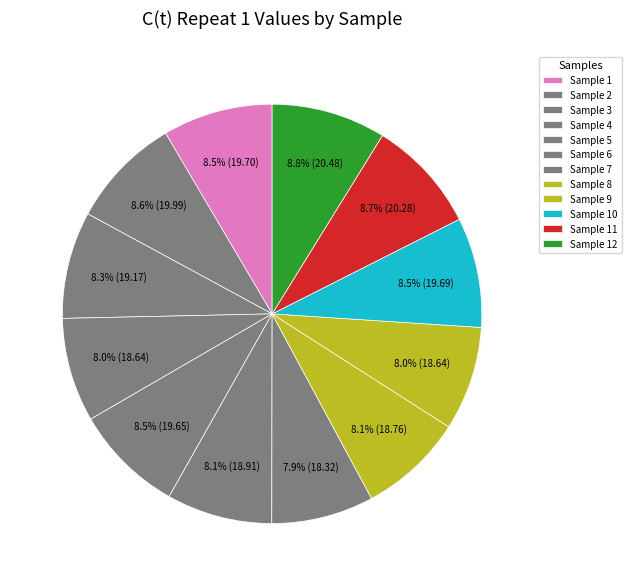

Is it true that Sample 9 is 8% of the pie?

True